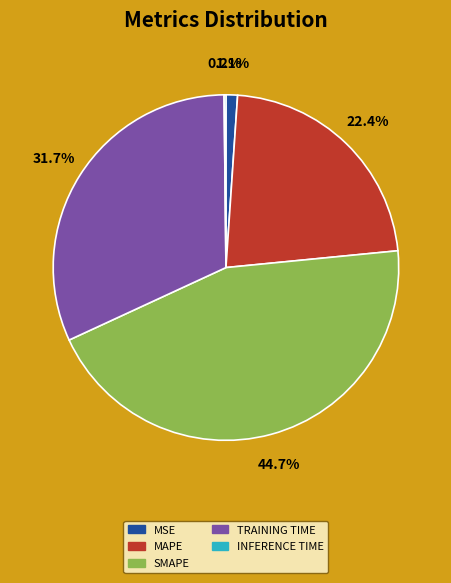

Is there any slice that represents more than half of the pie?

No